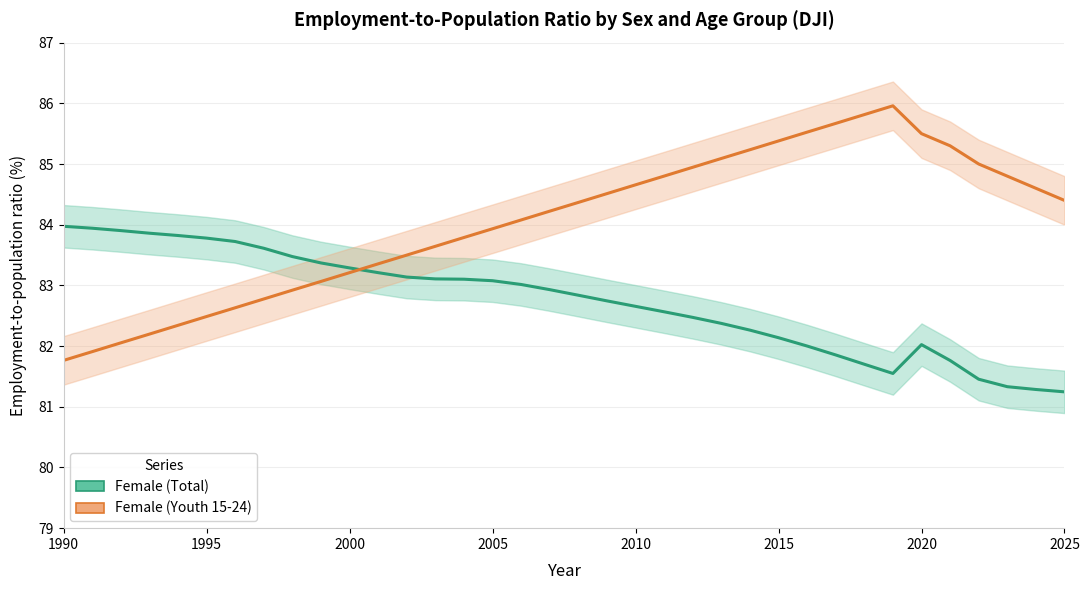

What are all the series names shown in the legend?

Female (Total), Female (Youth 15-24)